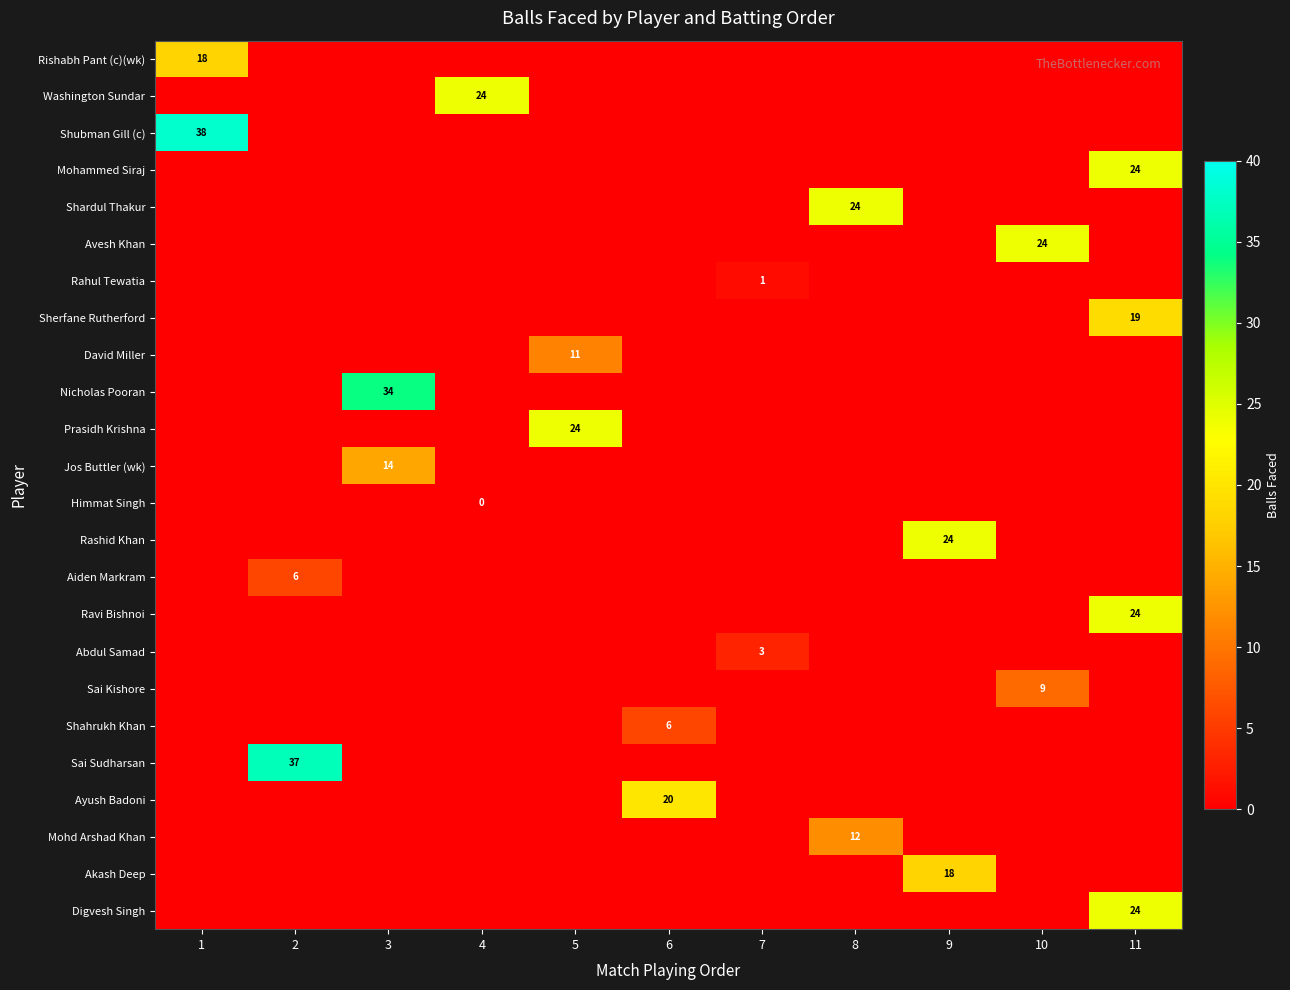

At 3, list the series in order from smallest to largest.

Rishabh Pant (c)(wk), Washington Sundar, Shubman Gill (c), Mohammed Siraj, Shardul Thakur, Avesh Khan, Rahul Tewatia, Sherfane Rutherford, David Miller, Prasidh Krishna, Himmat Singh, Rashid Khan, Aiden Markram, Ravi Bishnoi, Abdul Samad, Sai Kishore, Shahrukh Khan, Sai Sudharsan, Ayush Badoni, Mohd Arshad Khan, Akash Deep, Digvesh Singh, Jos Buttler (wk), Nicholas Pooran